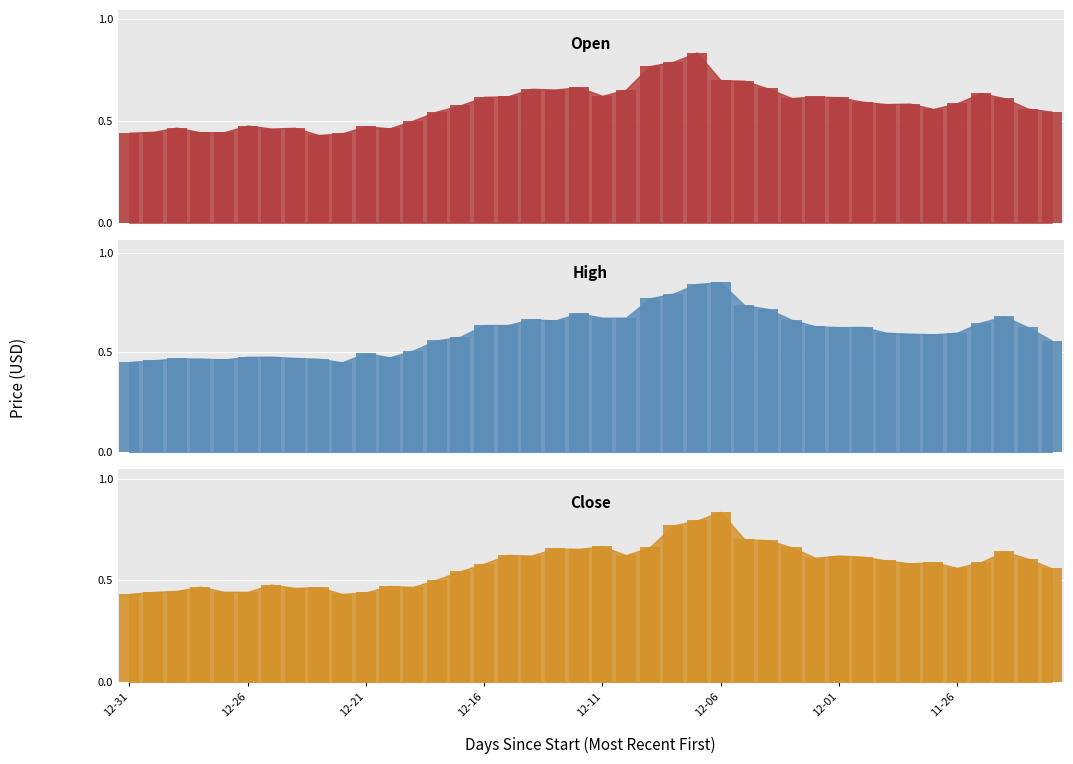

True or false: Close has a value of 0.7 at 19.

True